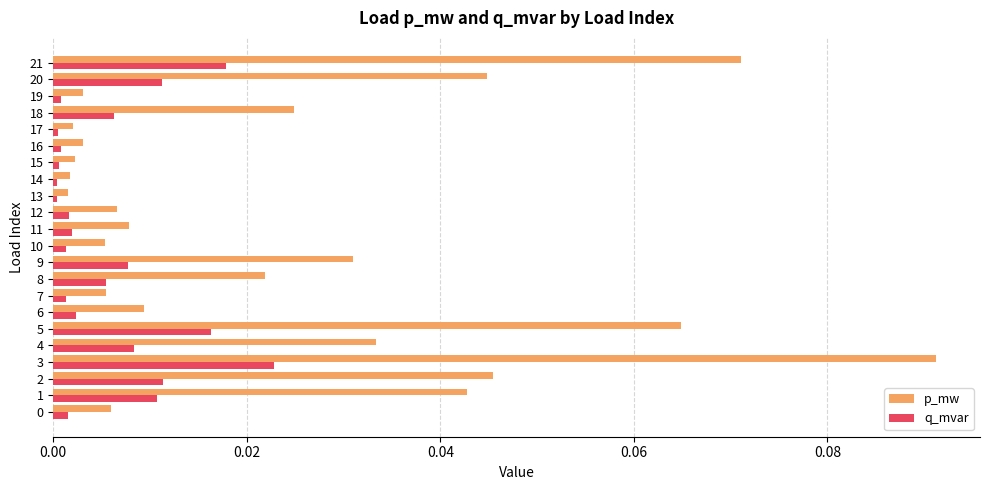

The value of p_mw at 7 is 0.0. True or false?

True